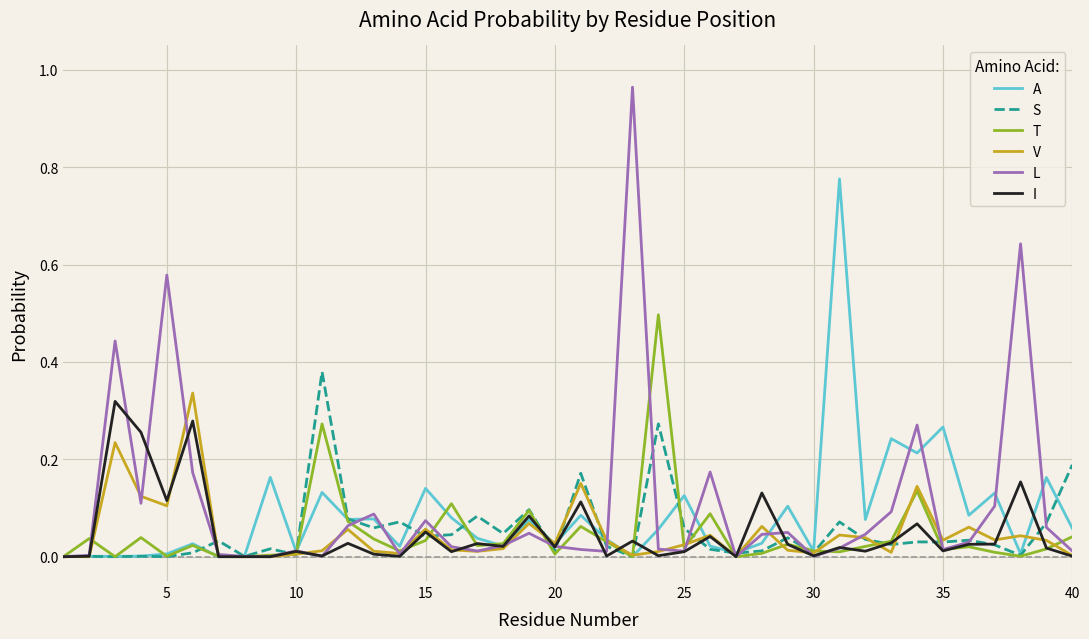

What are all the series names shown in the legend?

A, S, T, V, L, I